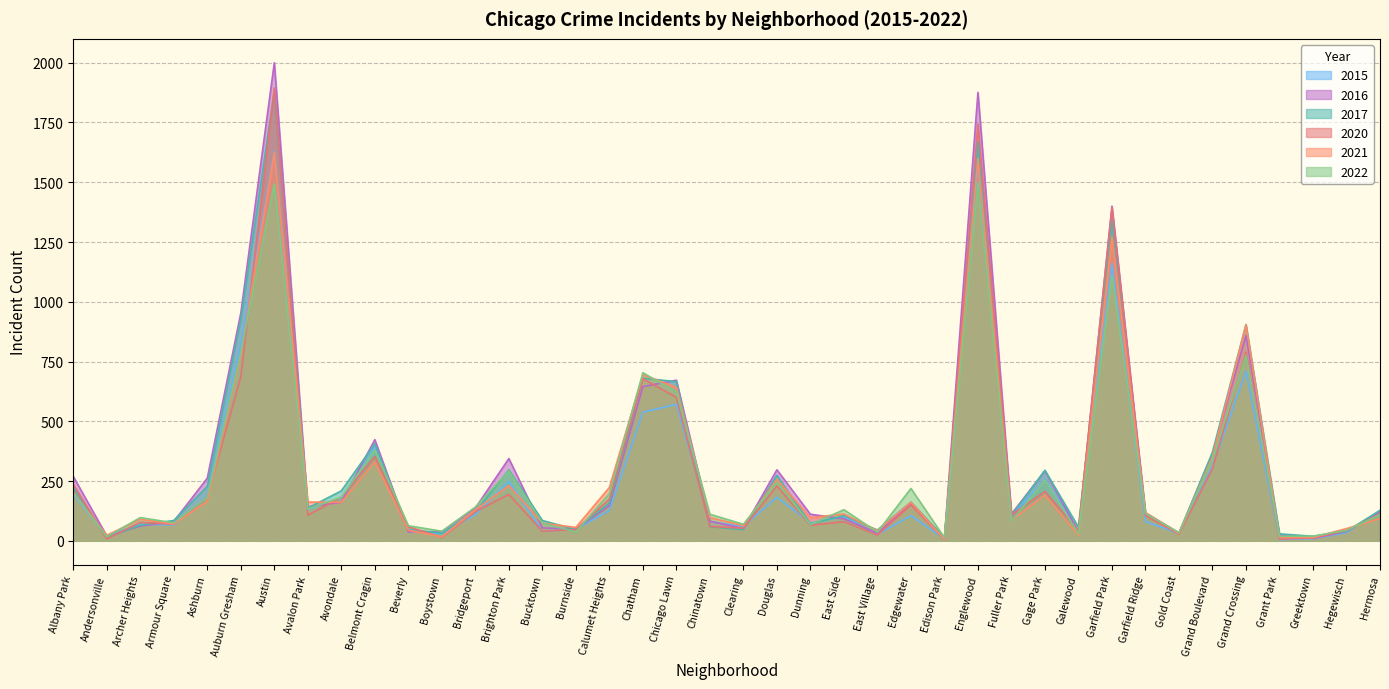

True or false: 2015 has a value of 276 at Albany Park.

False